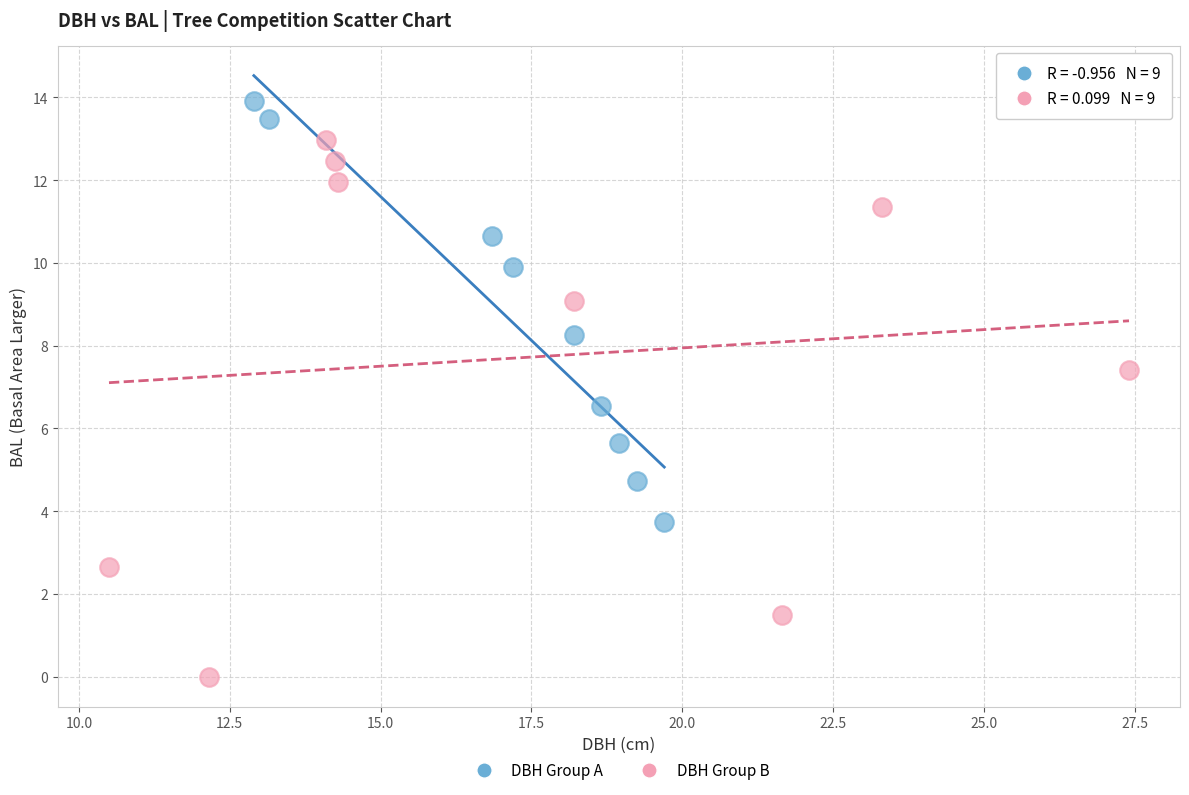

Which series has the widest spread of Y values?

DBH Group B